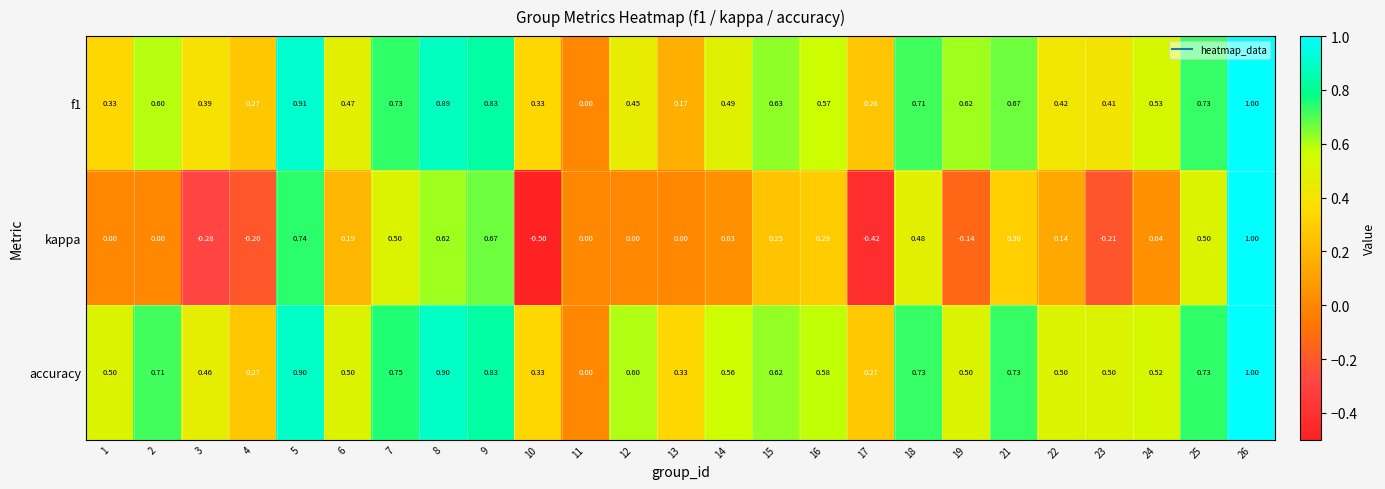

Is the value of kappa at 2 greater than the value of accuracy at 4?

No